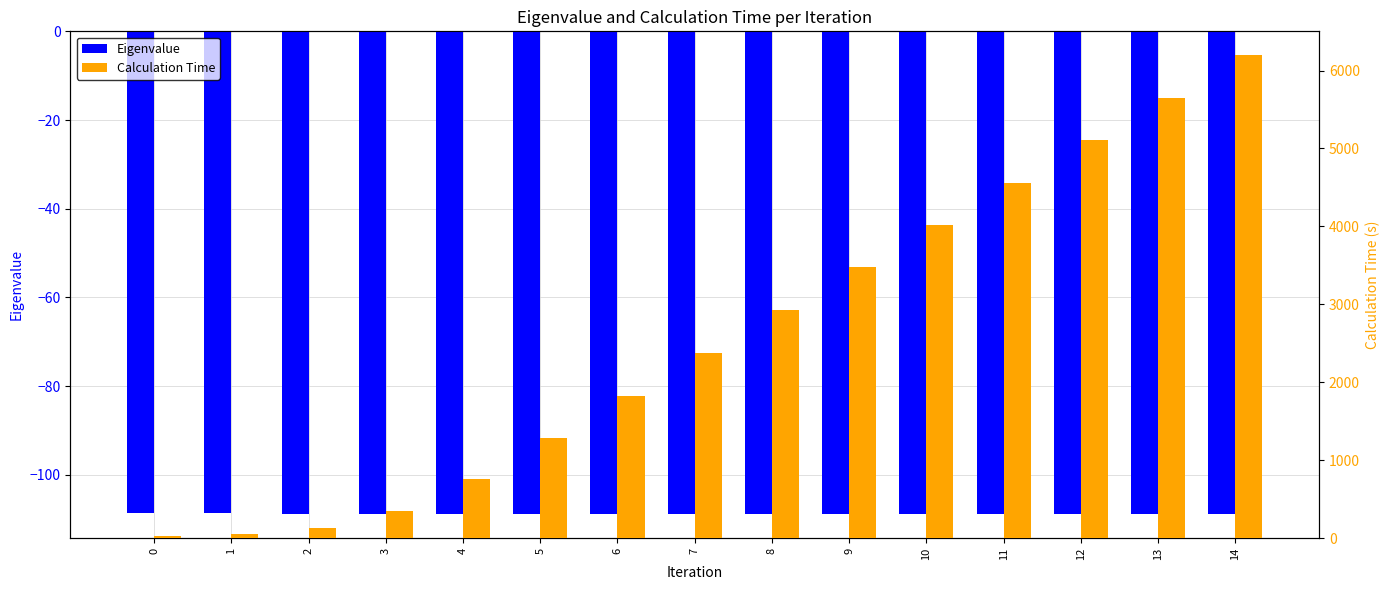

Between 4 and 14, which series saw the biggest shift?

Calculation Time